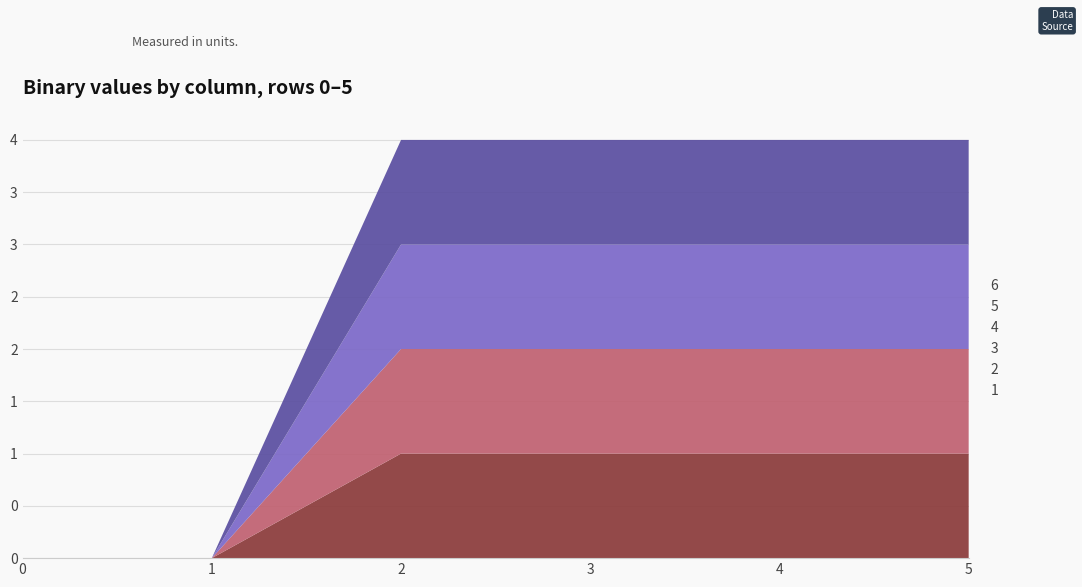

Reading left to right, what are all the values shown in this chart?

1: 0=0	1=0	2=1	3=1	4=1	5=1
2: 0=0	1=0	2=1	3=1	4=1	5=1
3: 0=0	1=0	2=1	3=1	4=1	5=1
4: 0=0	1=0	2=1	3=1	4=1	5=1
5: 0=0	1=0	2=0	3=0	4=0	5=0
6: 0=0	1=0	2=0	3=0	4=0	5=0